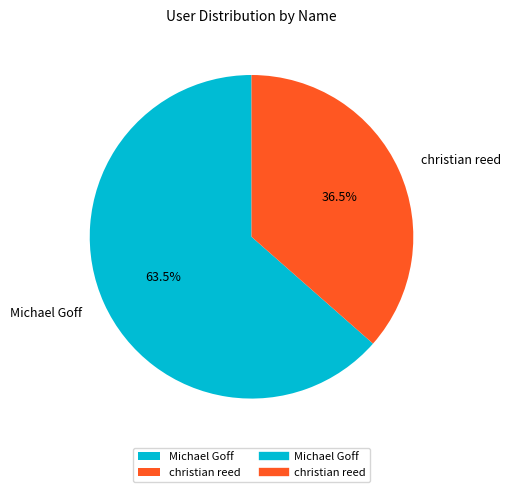

To the nearest percent, what is the difference between the Michael Goff and christian reed slice percentages?

27%